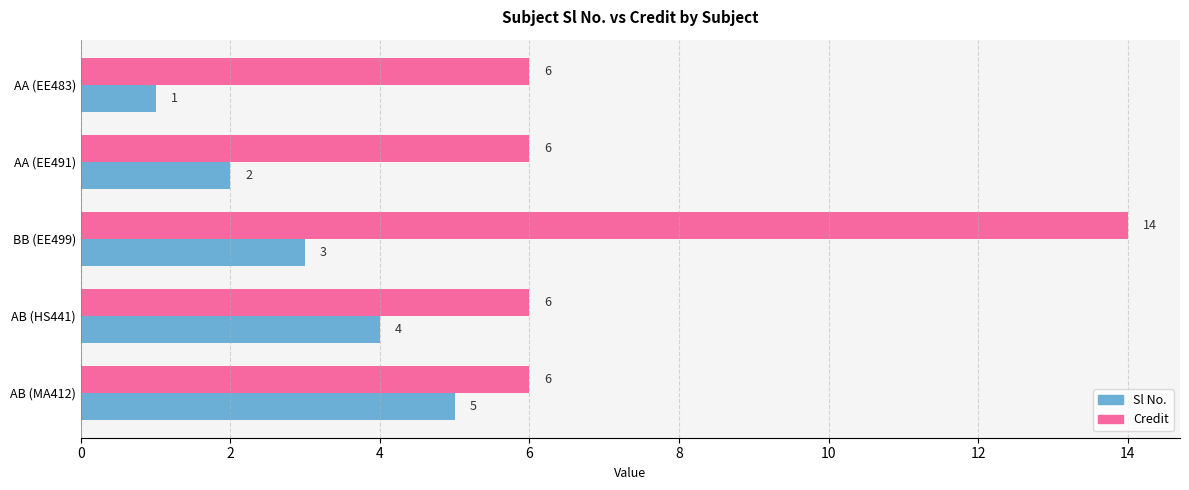

How many series are shown in this chart?

2